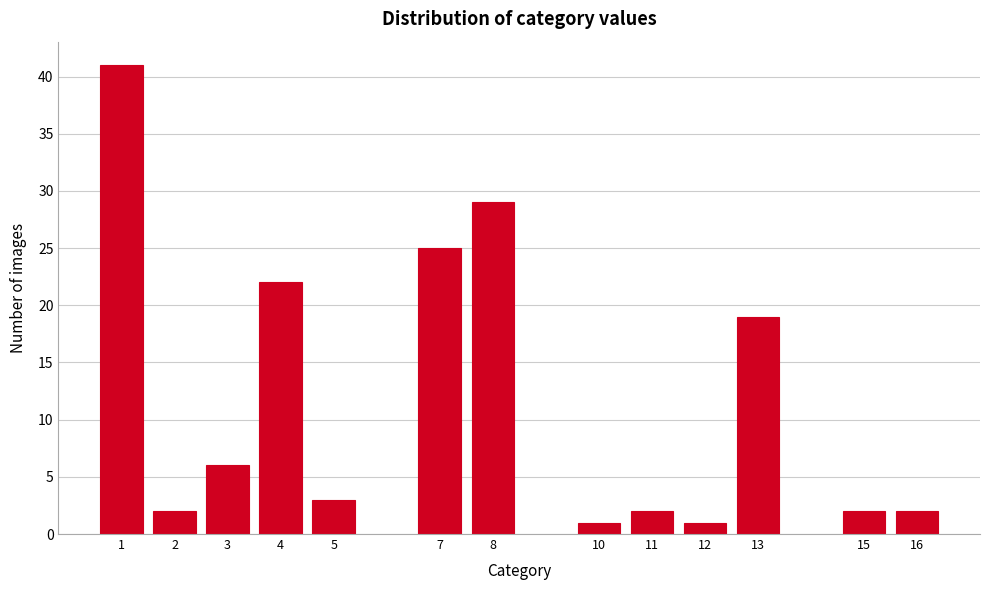

Reading left to right, list all the values displayed in this chart.

1=41	2=2	3=6	4=22	5=3	7=25	8=29	10=1	11=2	12=1	13=19	15=2	16=2